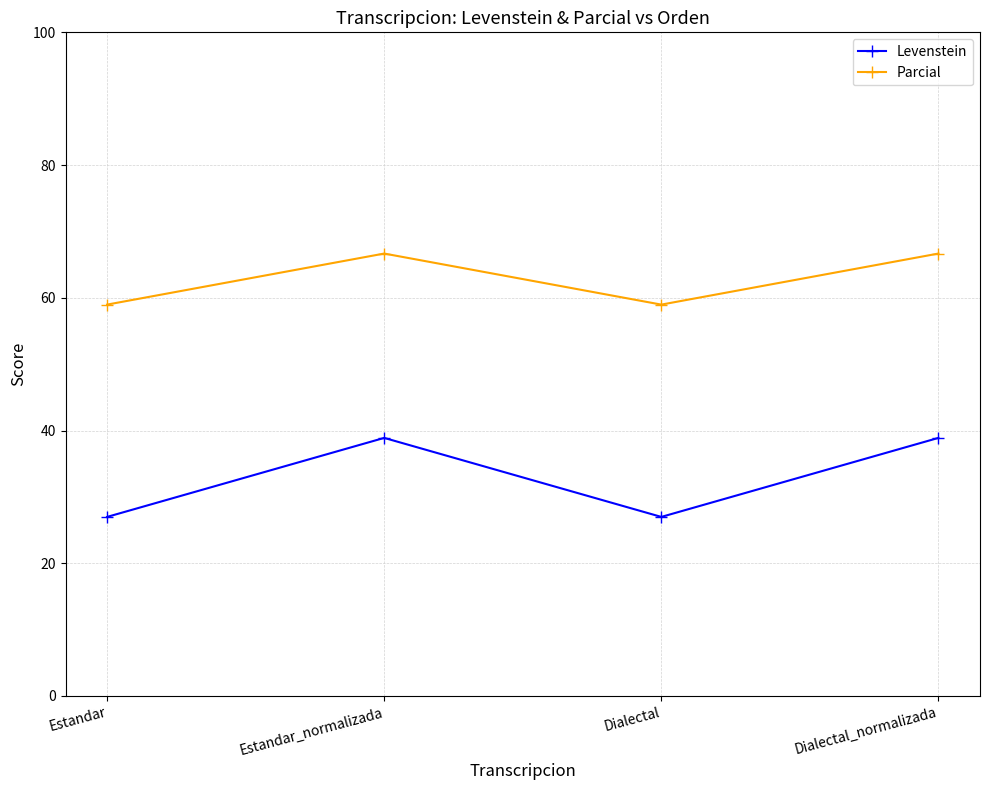

Reading left to right, list all the values displayed in this chart.

Levenstein: 27.0	38.9	27.0	38.9
Parcial: 59.0	66.7	59.0	66.7